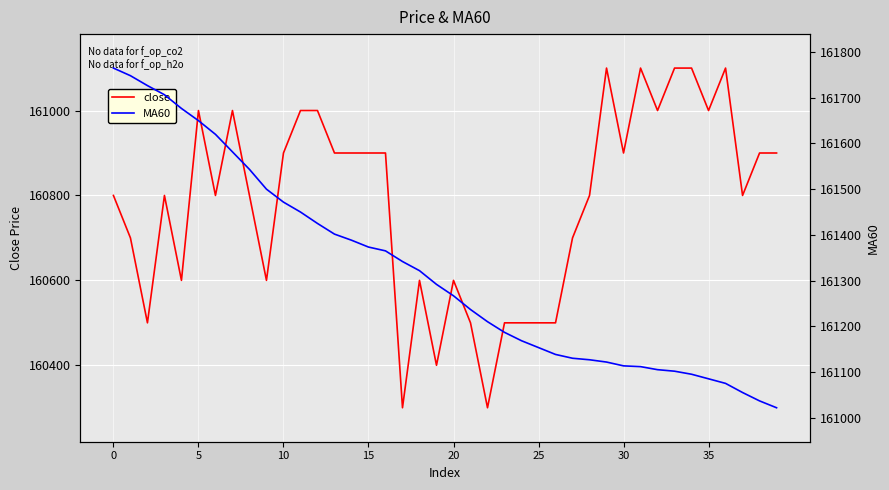

The close series shows 160600 at 20. True or false?

True